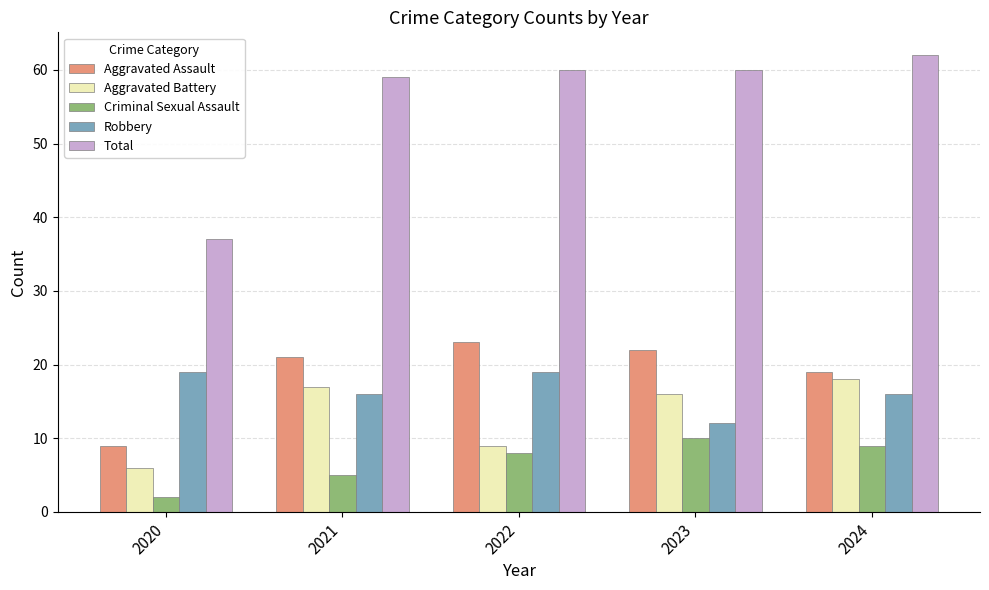

What are all the series names shown in the legend?

Aggravated Assault, Aggravated Battery, Criminal Sexual Assault, Robbery, Total